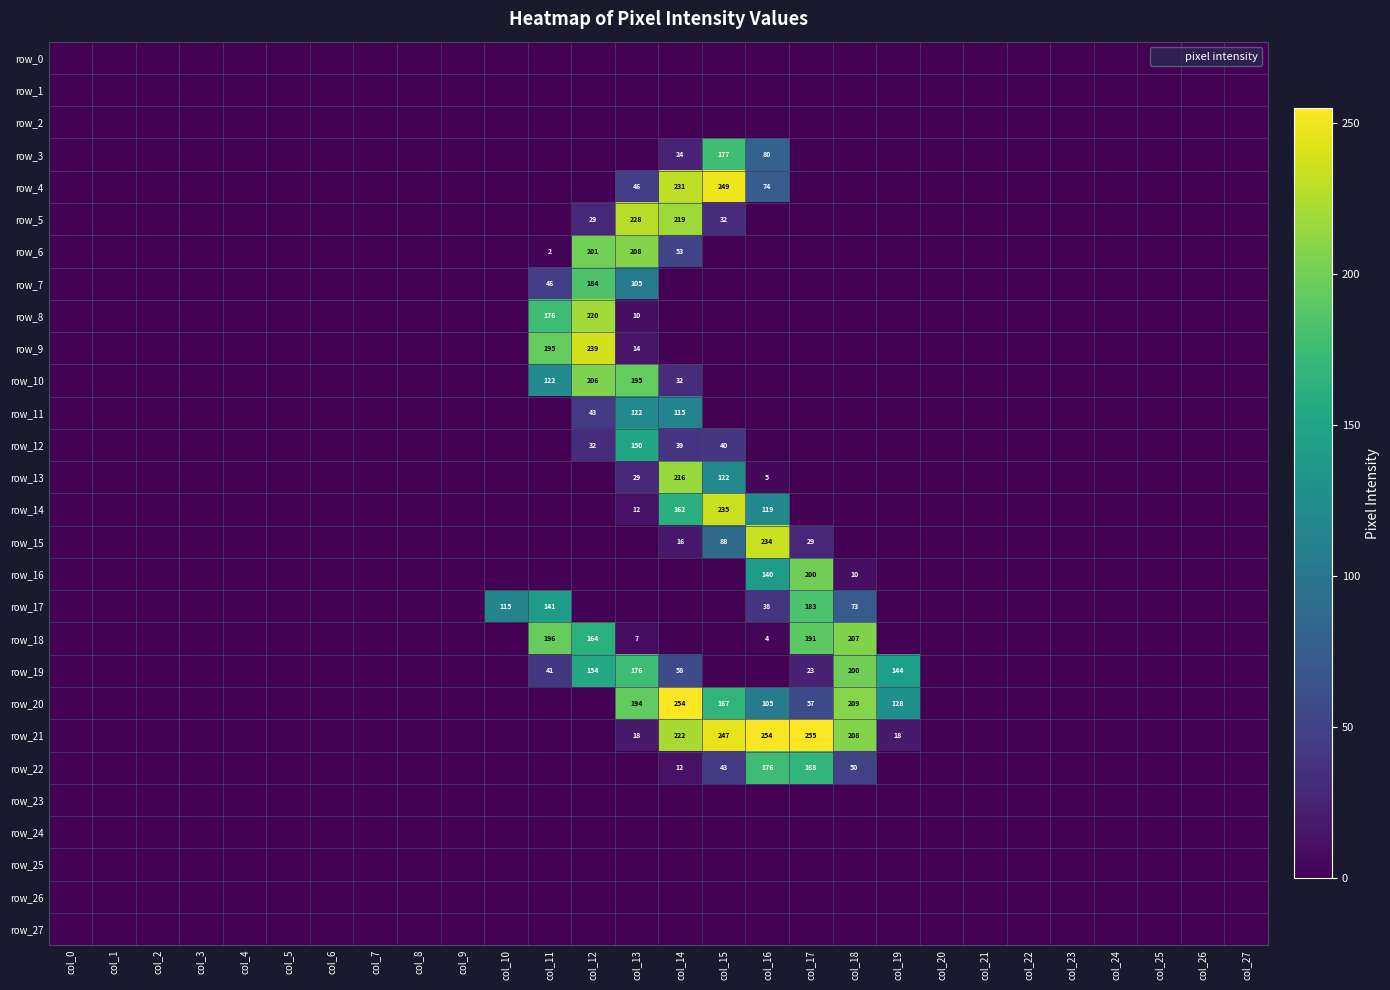

The row_12 series shows -59 at col_3. True or false?

False